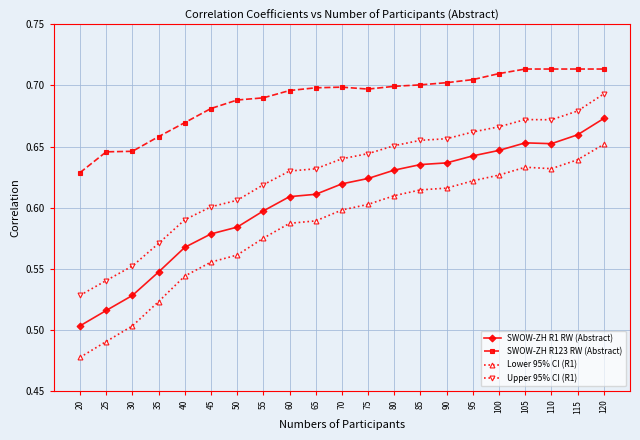

At how many categories does at least one series exceed 0?

21